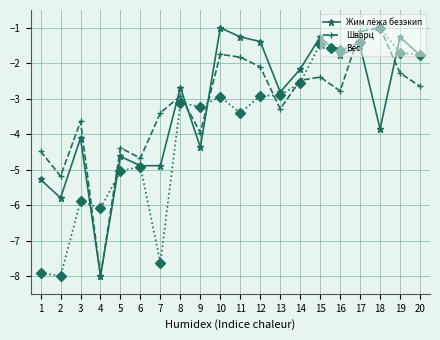

True or false: Шварц has a value of -6.3 at 6.

False